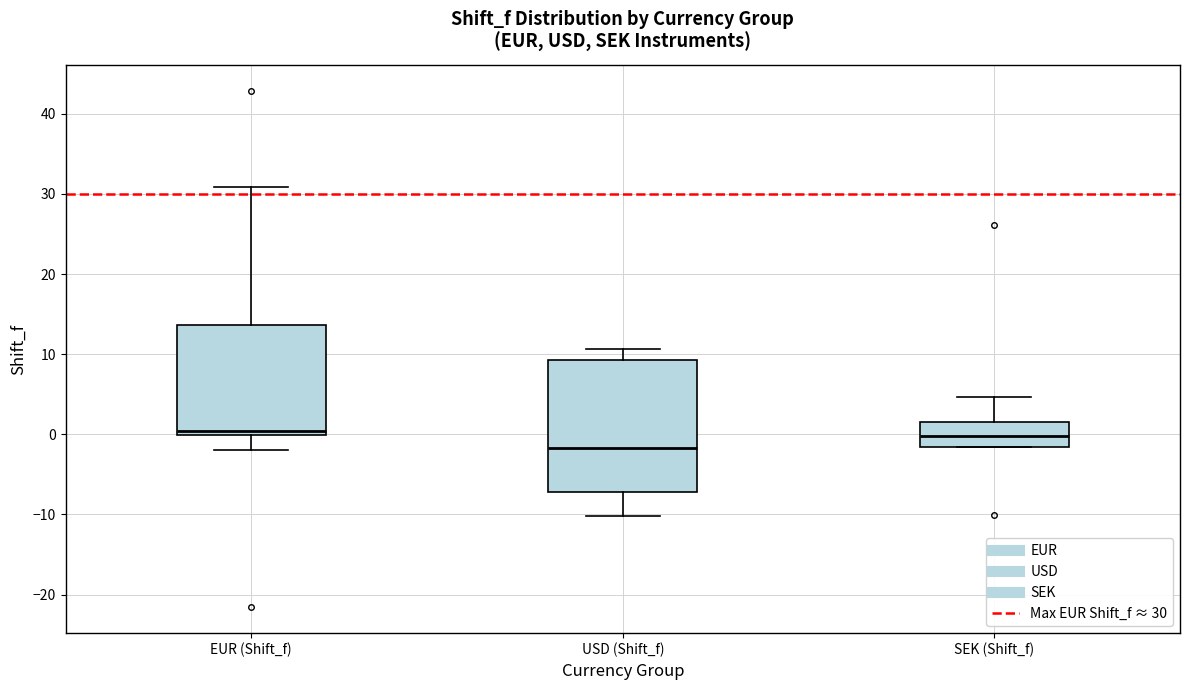

Reading left to right, transcribe this box plot: for each box, give where its median line is, the range the box spans, and where its two whiskers end, as read against the y-axis. The values are not printed on the chart, so give them approximately, as read against the axis.

EUR (Shift_f): median 0 (just above the box's lower edge), box 0 to 14, whiskers -2 to 31
USD (Shift_f): median -2, box -7 to 9, whiskers -10 to 11
SEK (Shift_f): median 0, box -2 to 1, whiskers -2 to 5